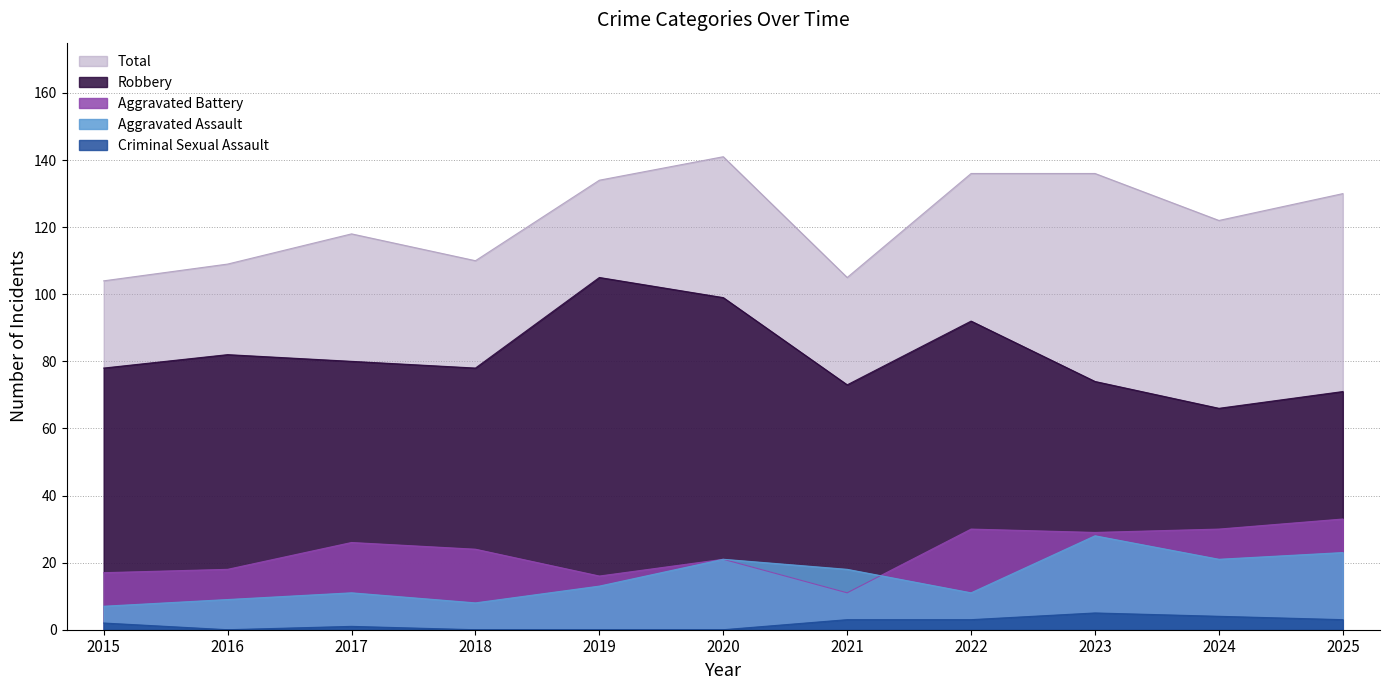

How many lines are shown in the chart?

5